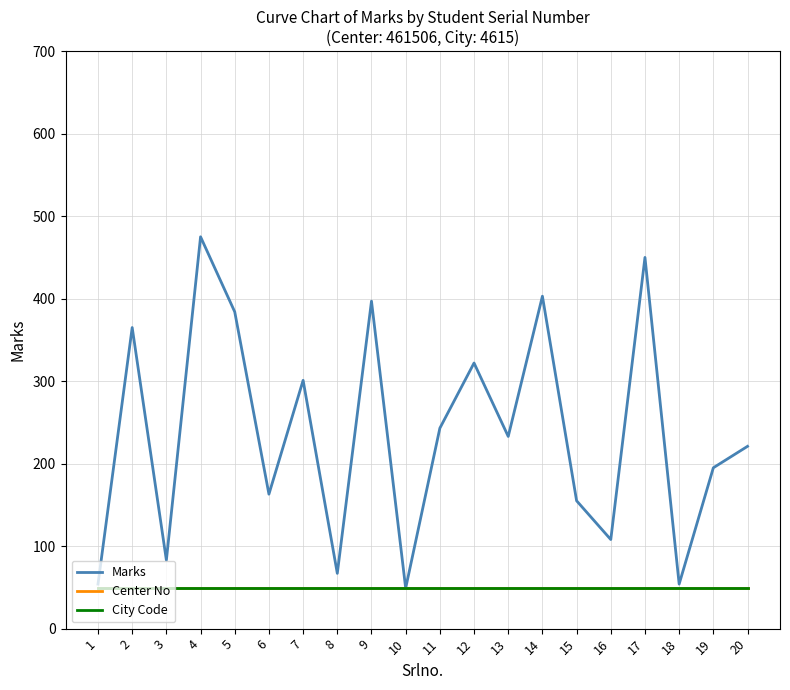

Which has a higher value, 6 or 7?

7